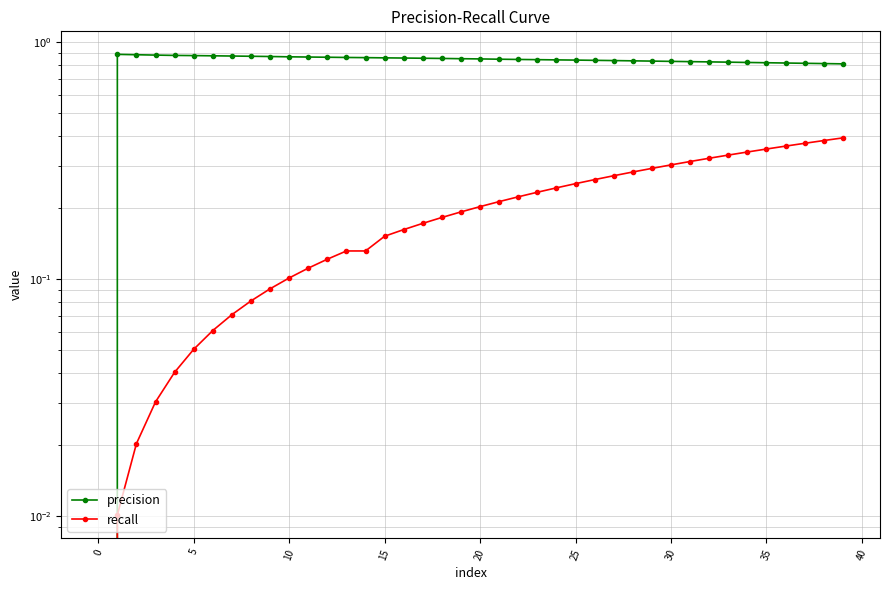

Rank the series by their average value, from lowest to highest.

recall, precision